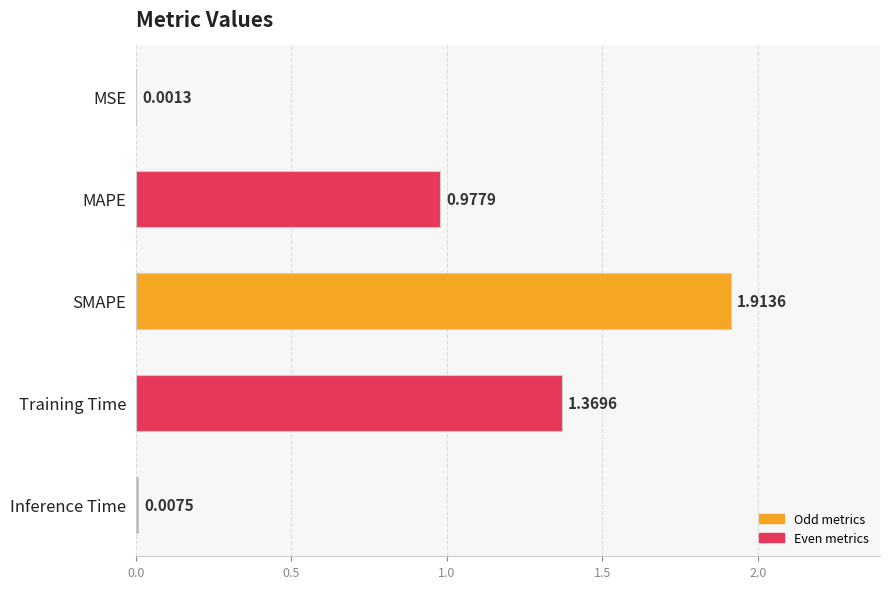

Which has a higher value, SMAPE or Inference Time?

SMAPE